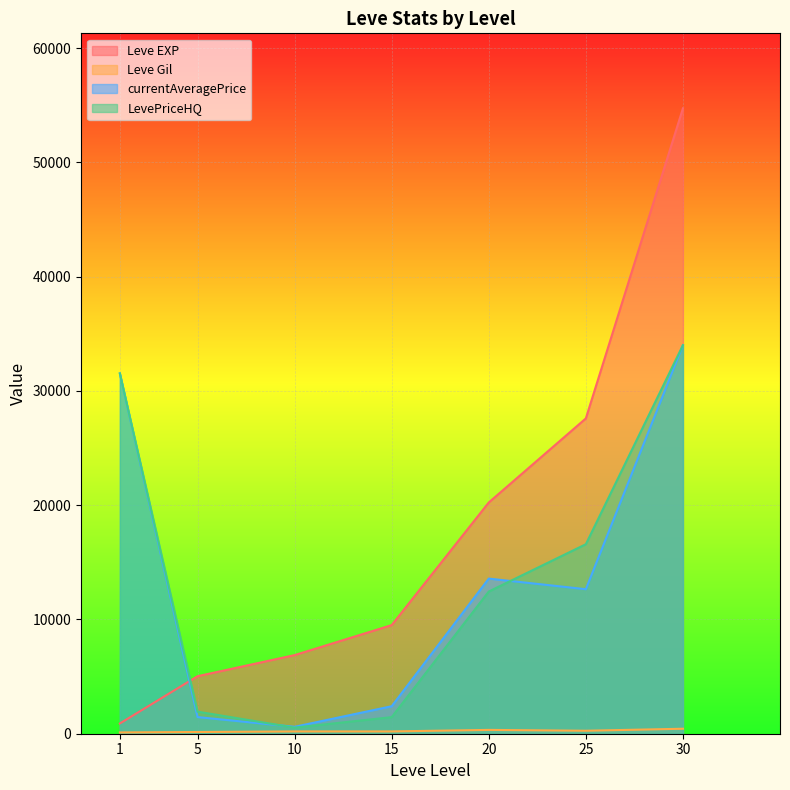

At how many categories does at least one series exceed 41929?

1